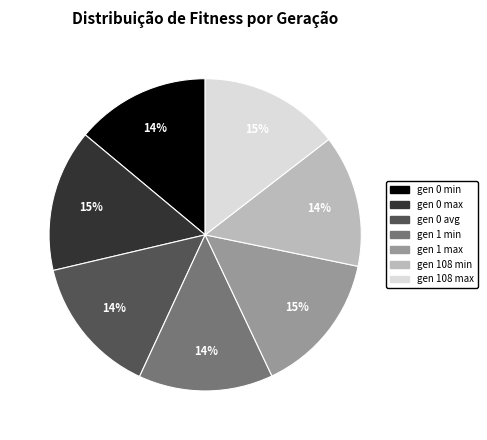

Approximately how many times larger is the value at gen 1 max compared to gen 1 min?

1.1